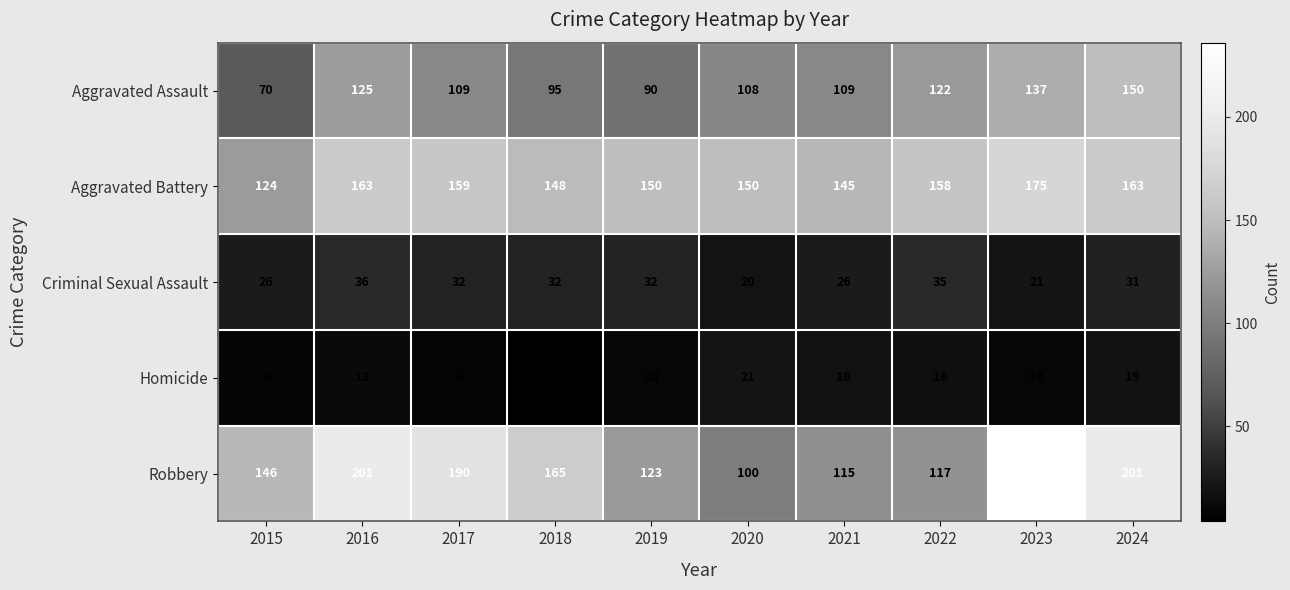

List the series in order of their peak value, highest first.

Robbery, Aggravated Battery, Aggravated Assault, Criminal Sexual Assault, Homicide